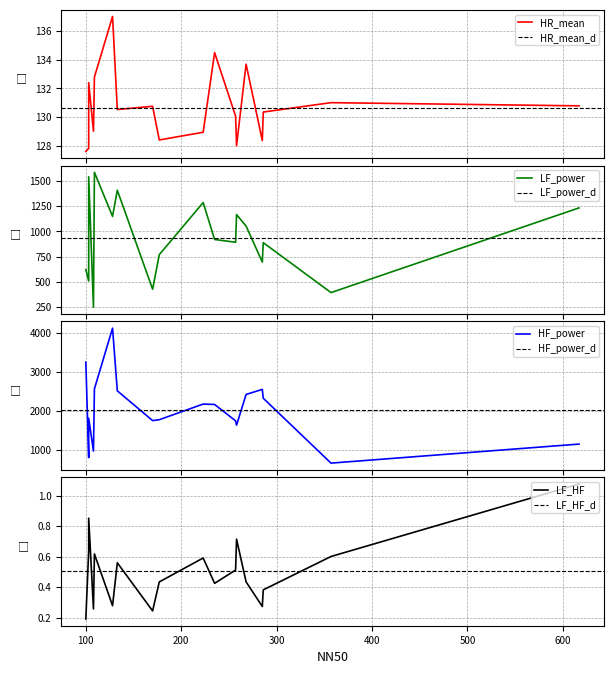

True or false: RMSSD has a value of 0.1 at 285.

False